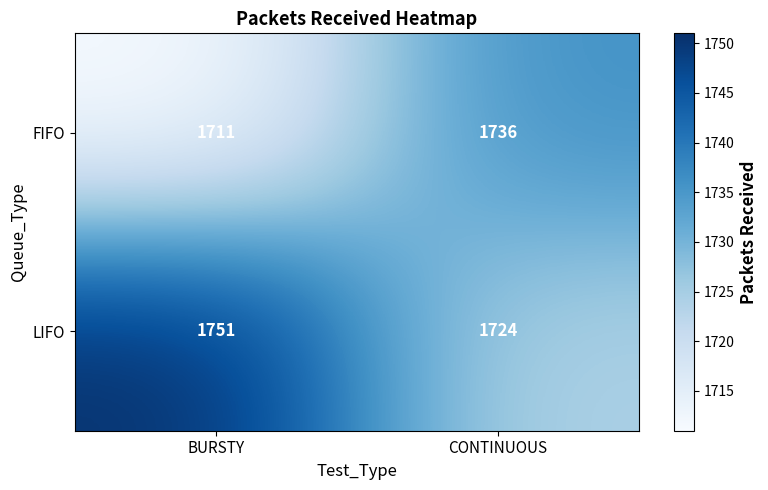

List the series in order of their peak value, lowest first.

FIFO, LIFO